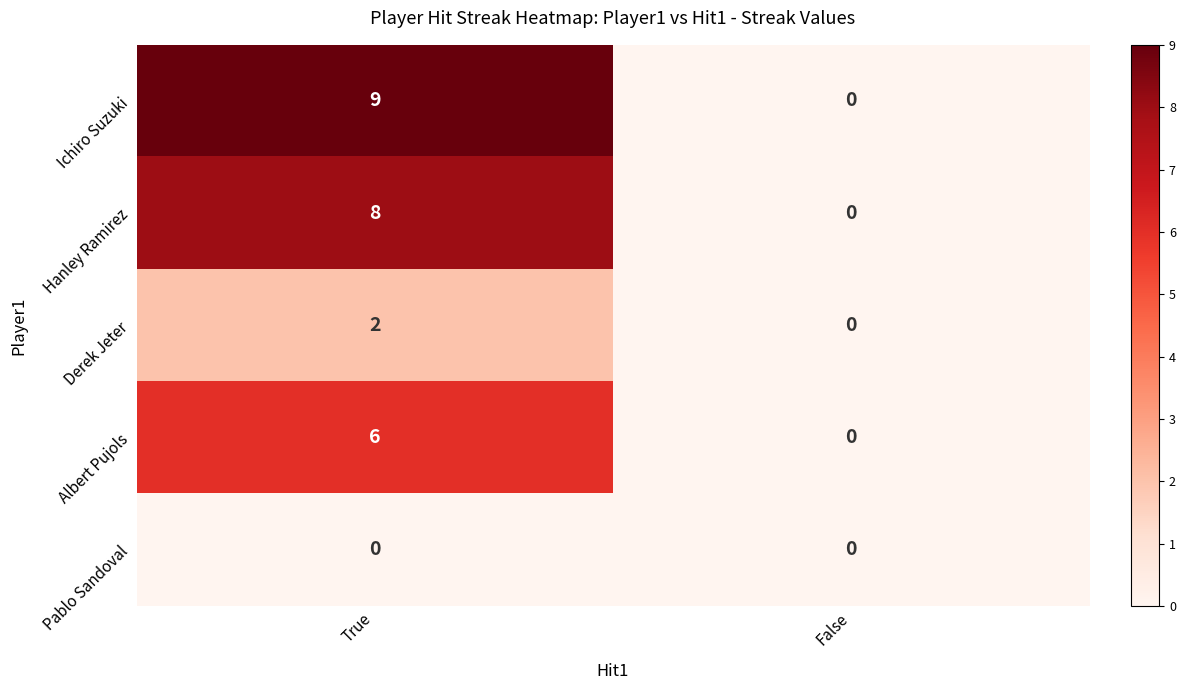

How many positive values does the Ichiro Suzuki series have?

1